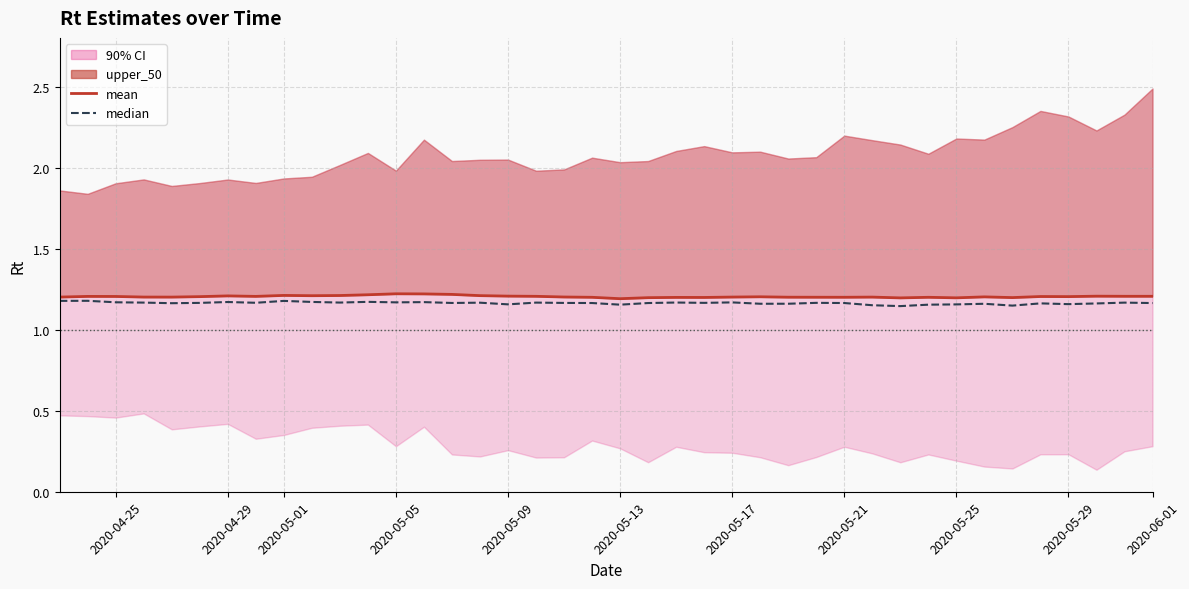

At 2020-05-05, list the series in order from largest to smallest.

mean, median